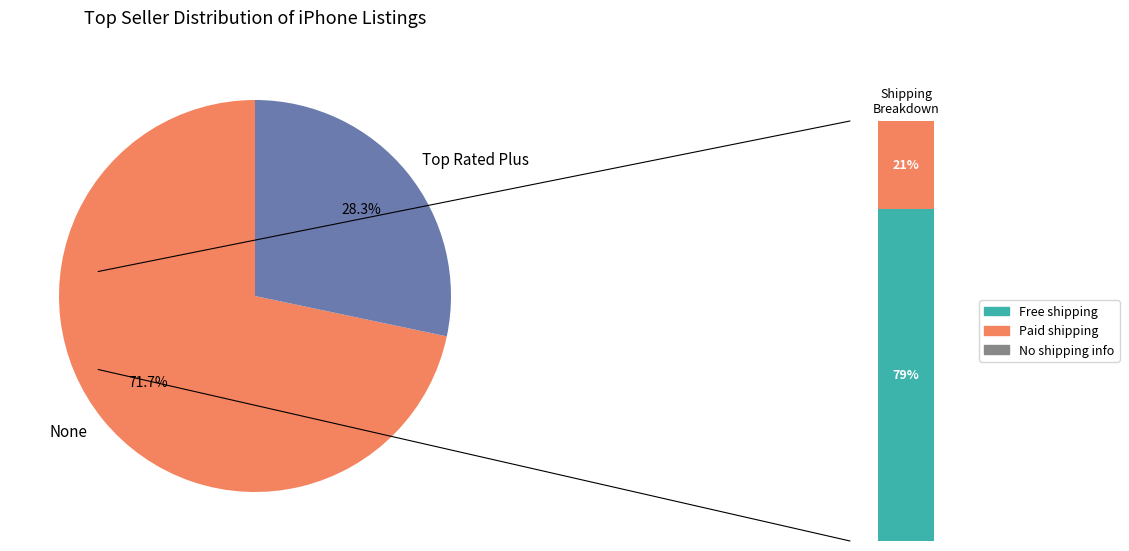

Is there any slice that represents more than half of the pie?

Yes